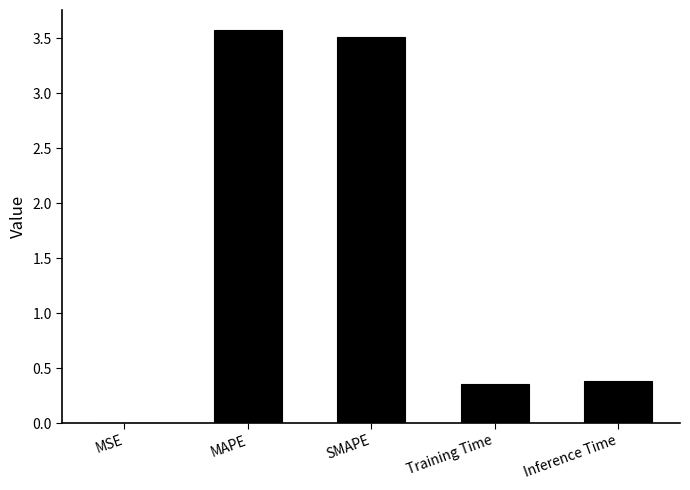

What is the greatest value displayed?

3.6